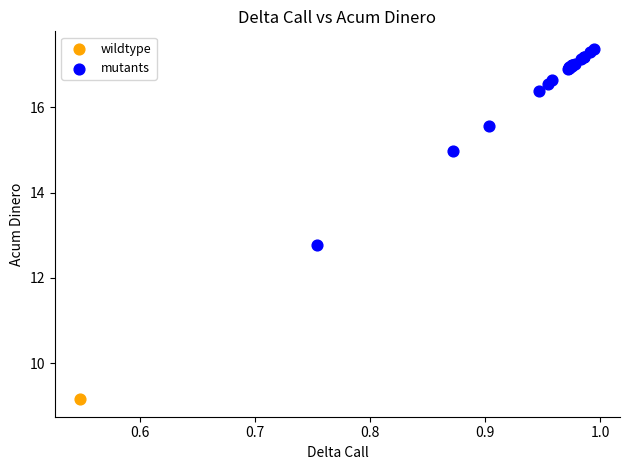

What are all the series names shown in the legend?

wildtype, mutants